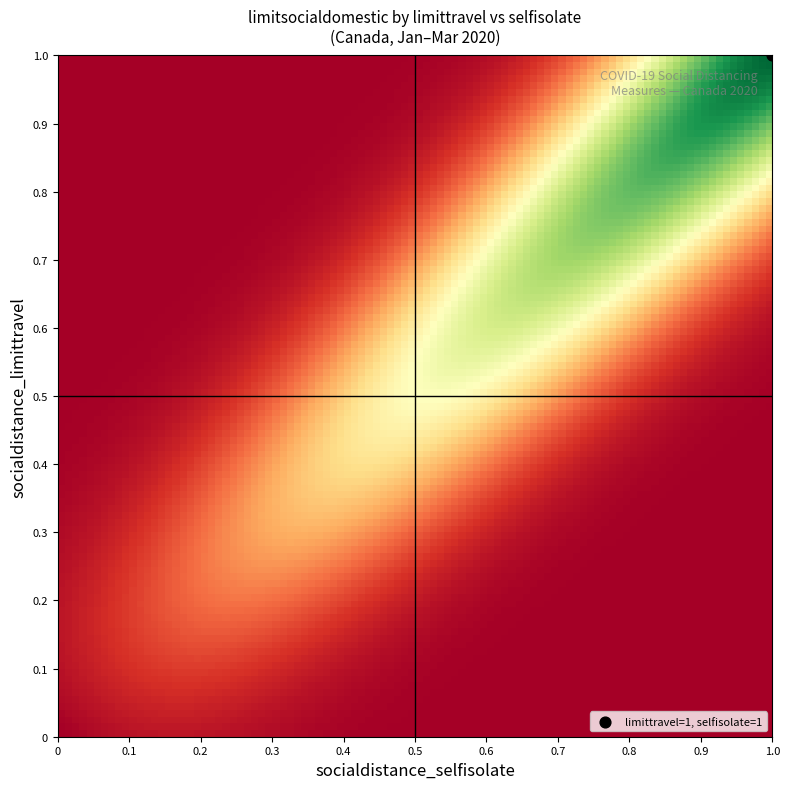

What is the change in value from 1_0 to 1_1?

+1